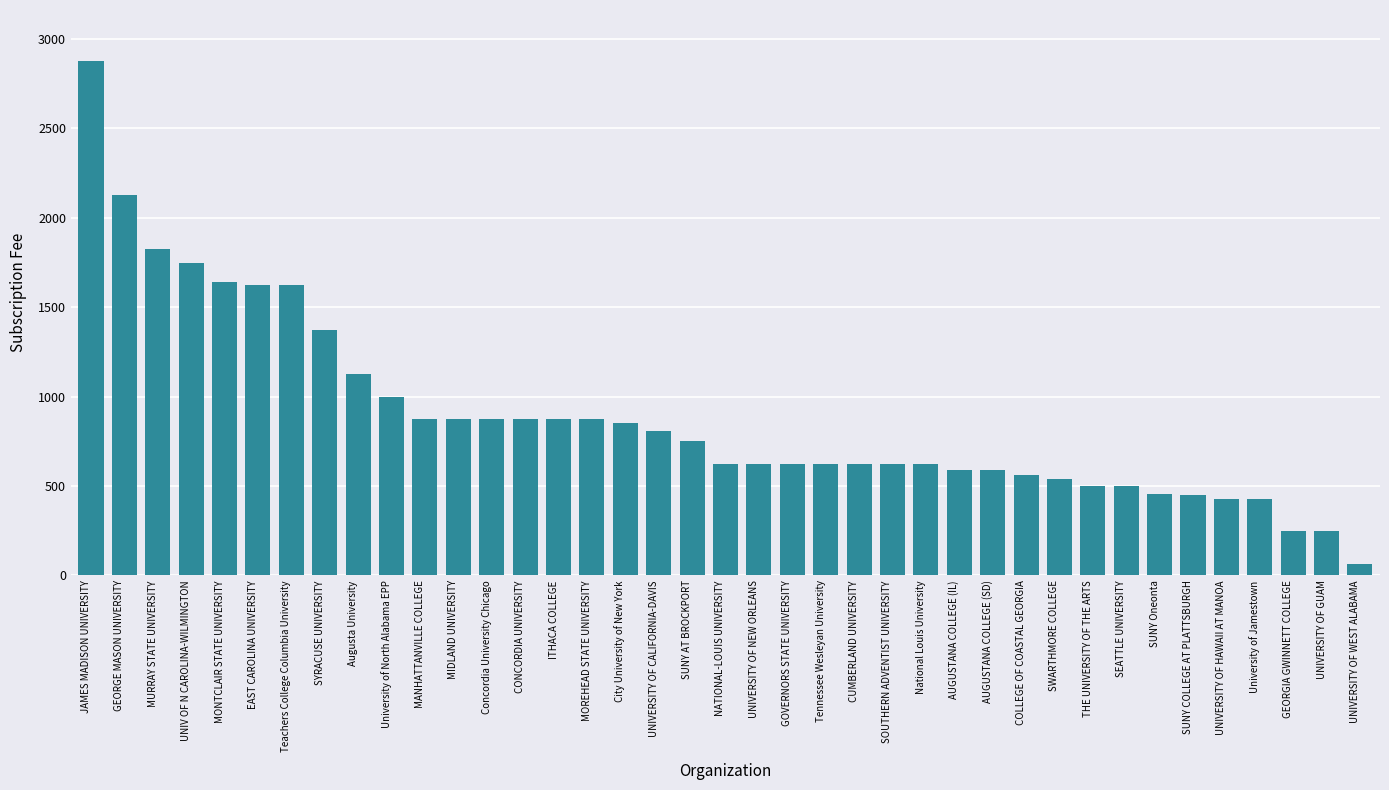

What is the difference between the values at CUMBERLAND UNIVERSITY and SEATTLE UNIVERSITY?

125.0